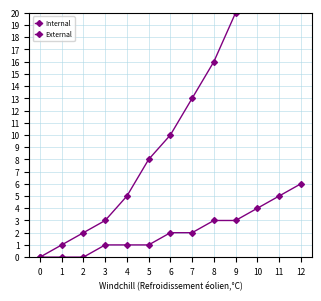

True or false: External and Internal intersect in this chart.

False